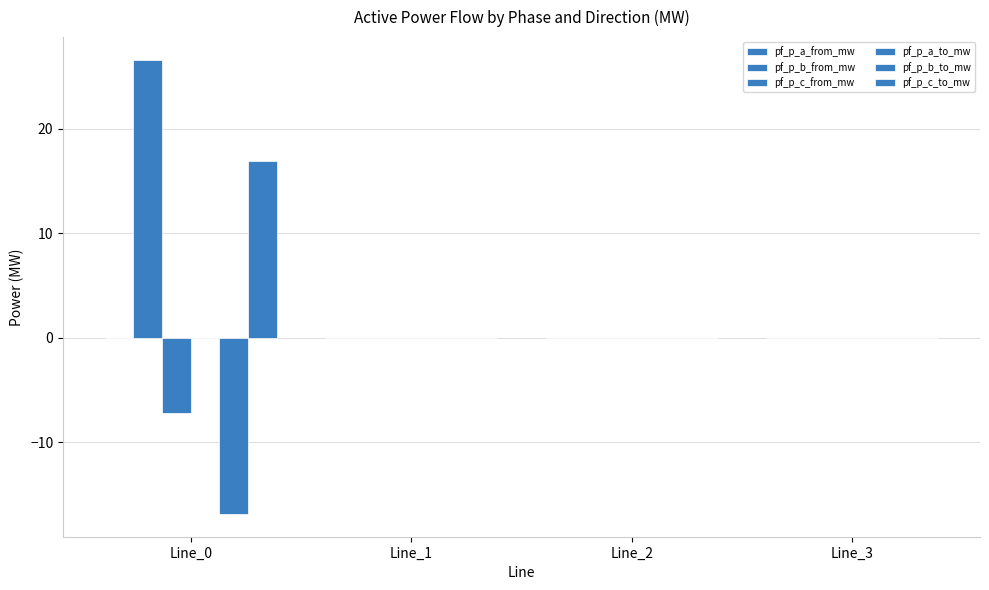

Reading right to left, extract all data points from this chart.

pf_p_a_from_mw: 0.0	0.0	0.0	0.0
pf_p_b_from_mw: 0.0	0.0	0.0	26.6
pf_p_c_from_mw: 0.0	0.0	0.0	-7.2
pf_p_a_to_mw: 0.0	0.0	0.0	0.0
pf_p_b_to_mw: 0.0	0.0	0.0	-16.9
pf_p_c_to_mw: 0.0	0.0	0.0	16.9